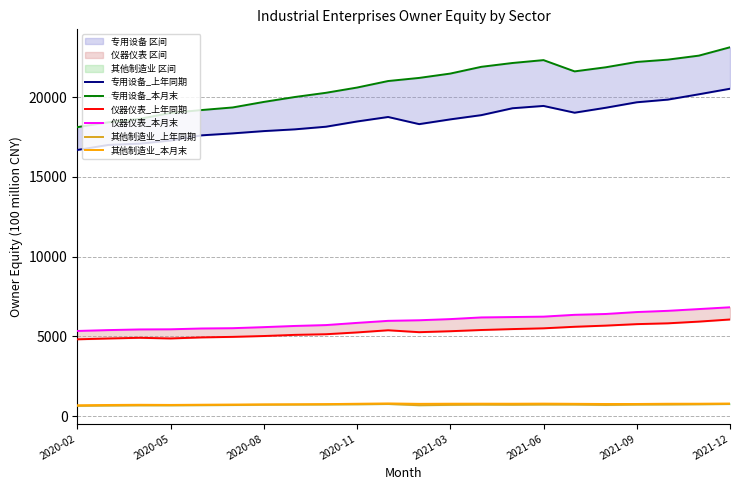

Is it true that 专用设备_上年同期 equals 23950.4 at 2021-06?

False